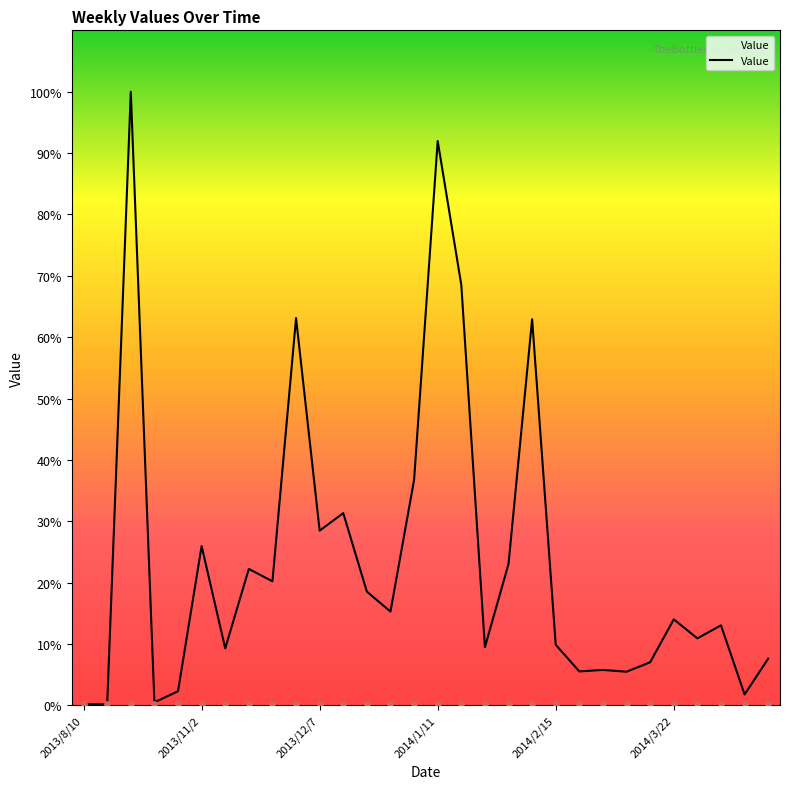

What is the ratio of the value at 2014/2/8 to the value at 2013/8/10?

264.0